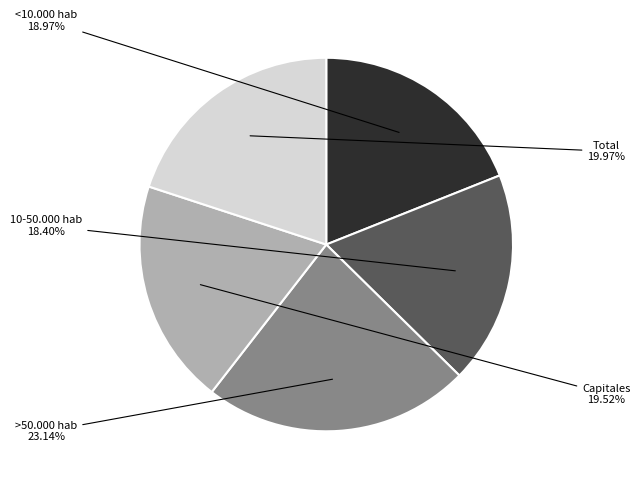

Which slice is the smallest?

10-50.000 hab